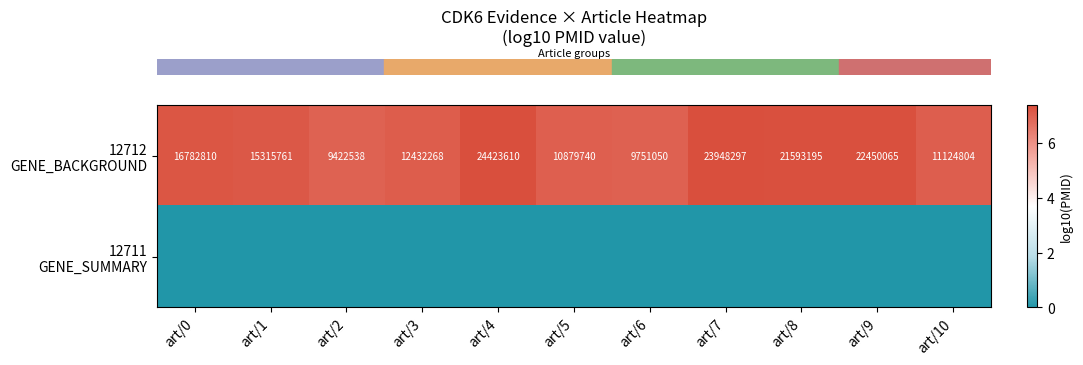

Where is row_0 nearest to the value 7?

art/6